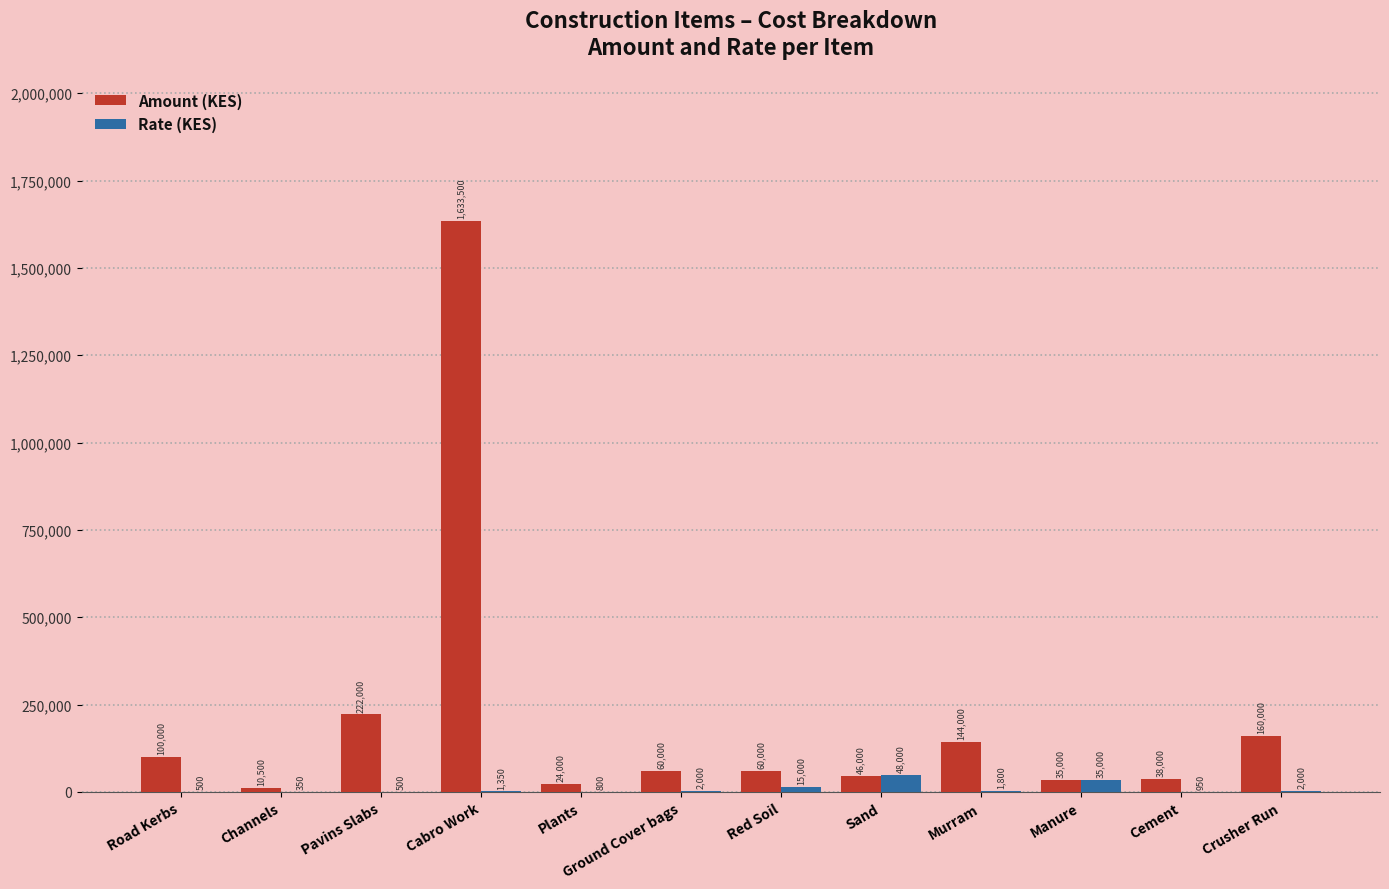

Is it true that Amount (KES) equals 100000 at Road Kerbs?

True